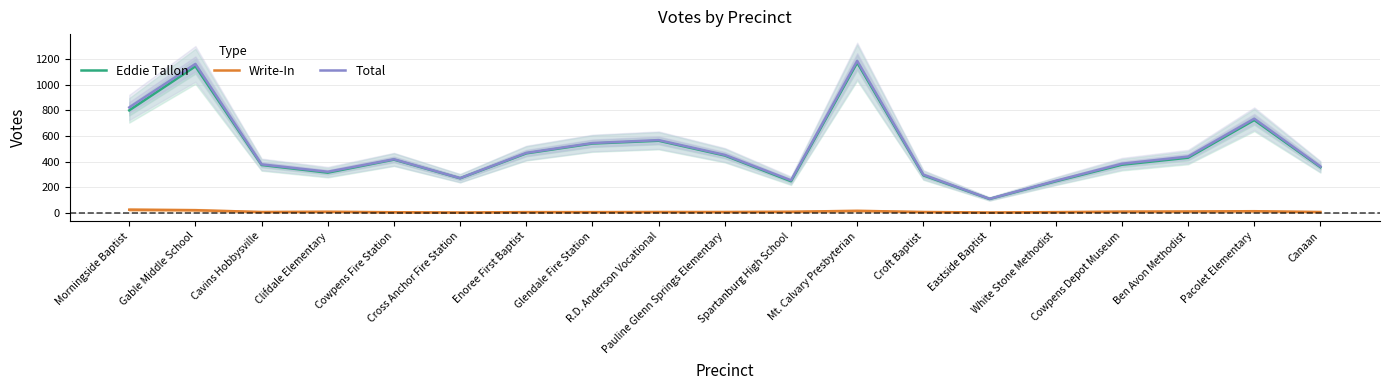

Reading right to left, what are all the values shown in this chart?

Eddie Tallon: 356	725	430	375	245	107	292	1175	246	447	563	541	464	269	415	313	373	1146	801
Write-In: 5	11	9	8	4	1	5	14	7	5	5	4	4	1	3	7	5	19	23
Total: 361	736	439	383	249	108	297	1189	253	452	568	545	468	270	418	320	378	1165	824